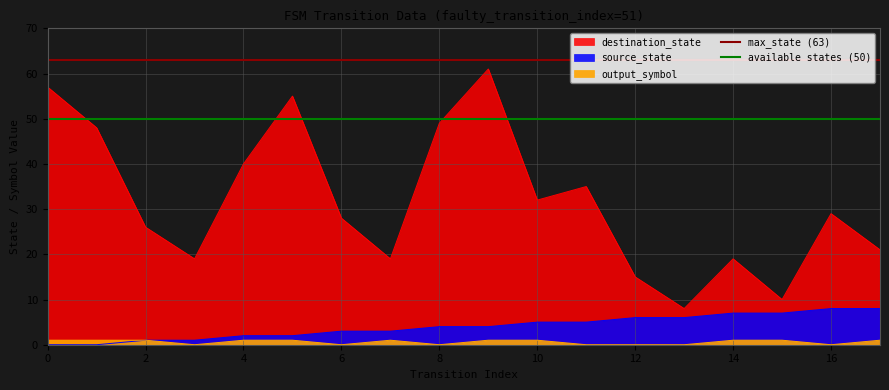

What is the value of the available states (50) point at the 1st from the left?

50